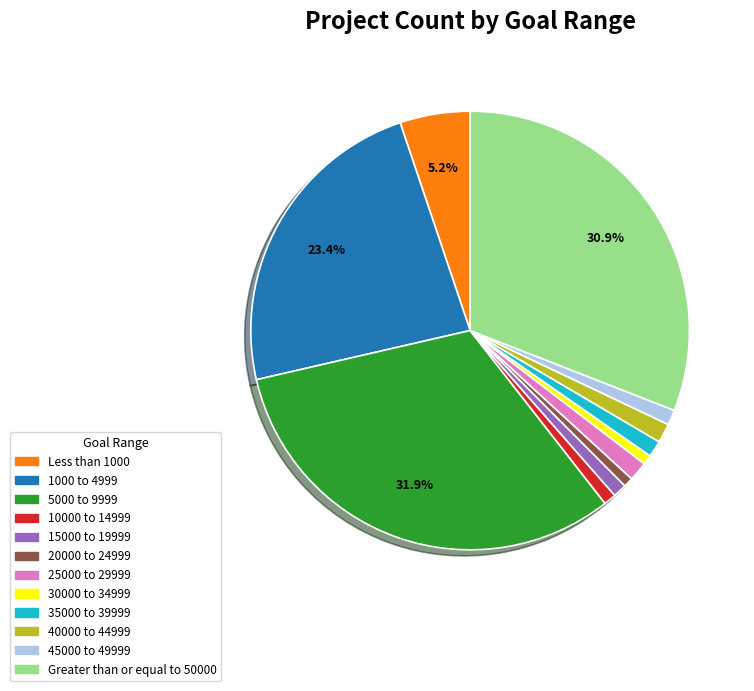

How many slices are in this pie chart?

12